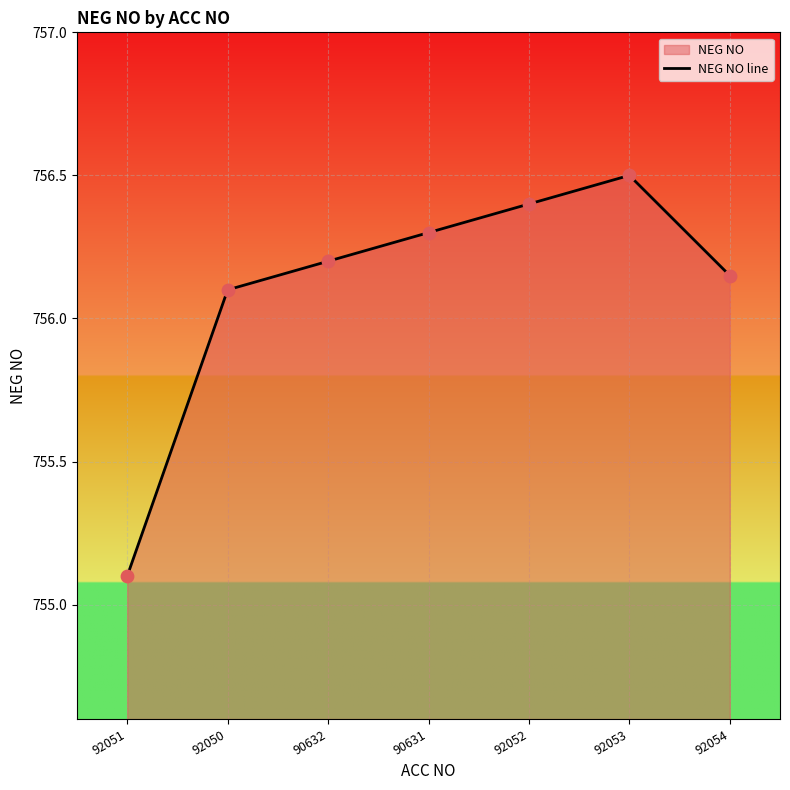

Which has a higher value, 92053 or 92050?

92053